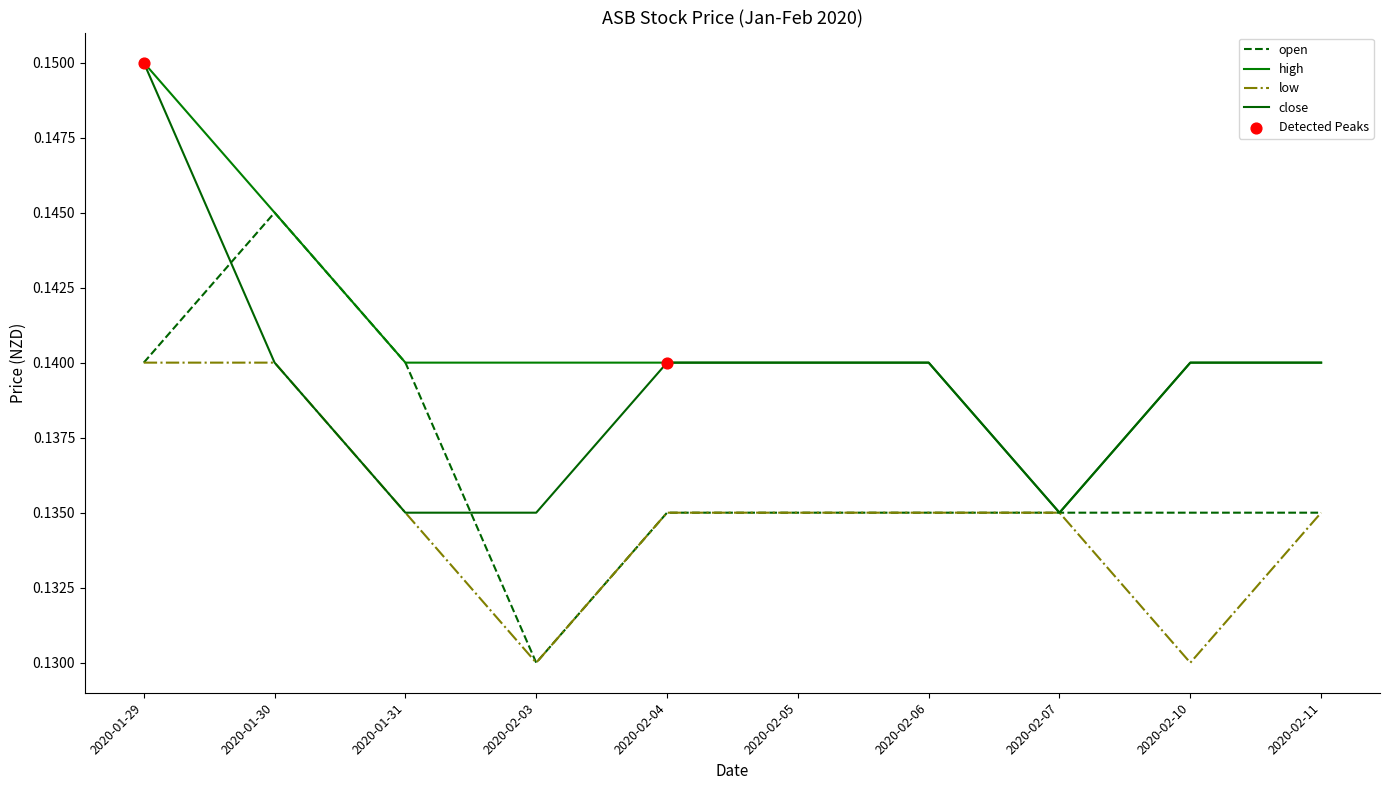

At how many categories does at least one series exceed 0?

10